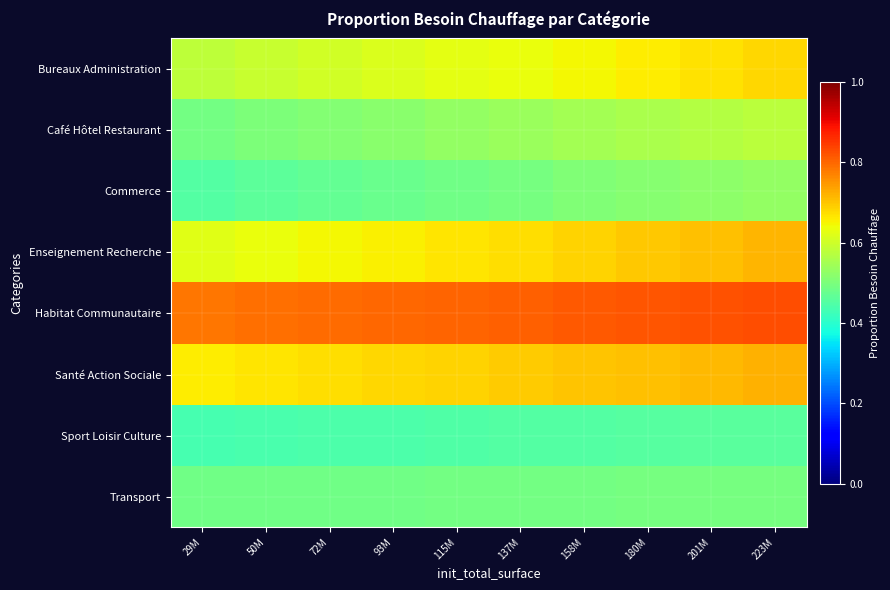

At which category is the sum across all series the highest?

223M